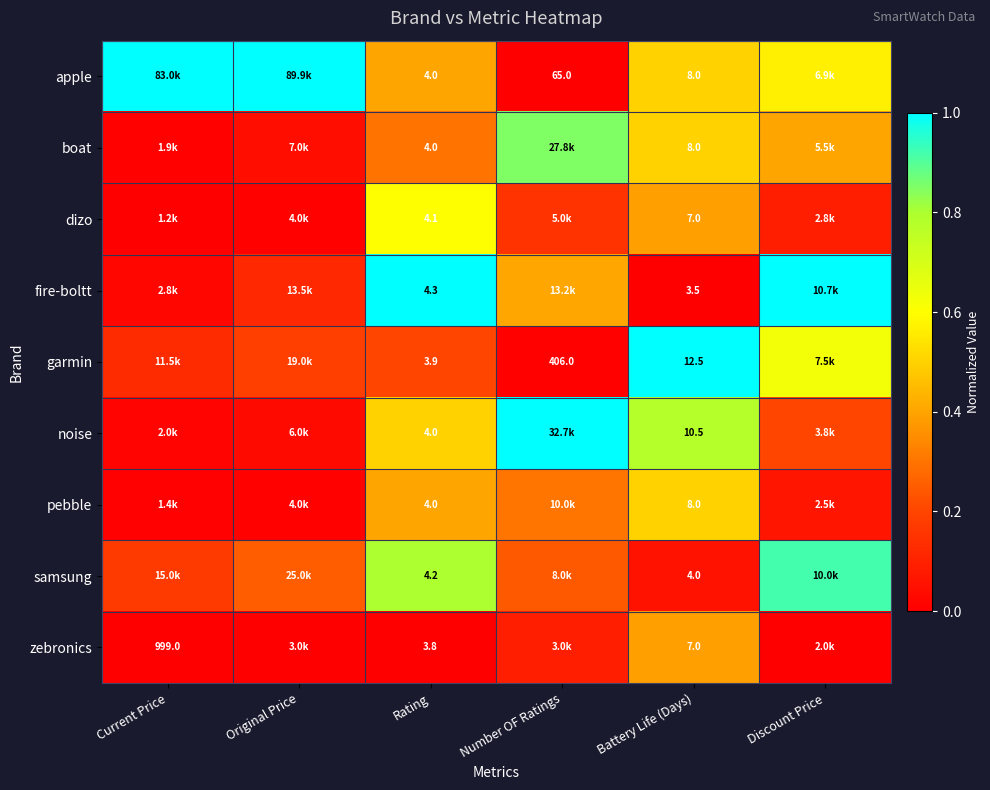

Between Rating and Battery Life (Days), which series saw the biggest shift?

garmin